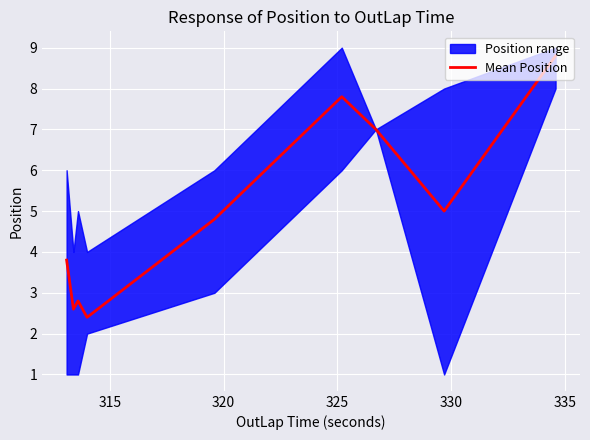

What is the minimum value for Mean Position?

2.4